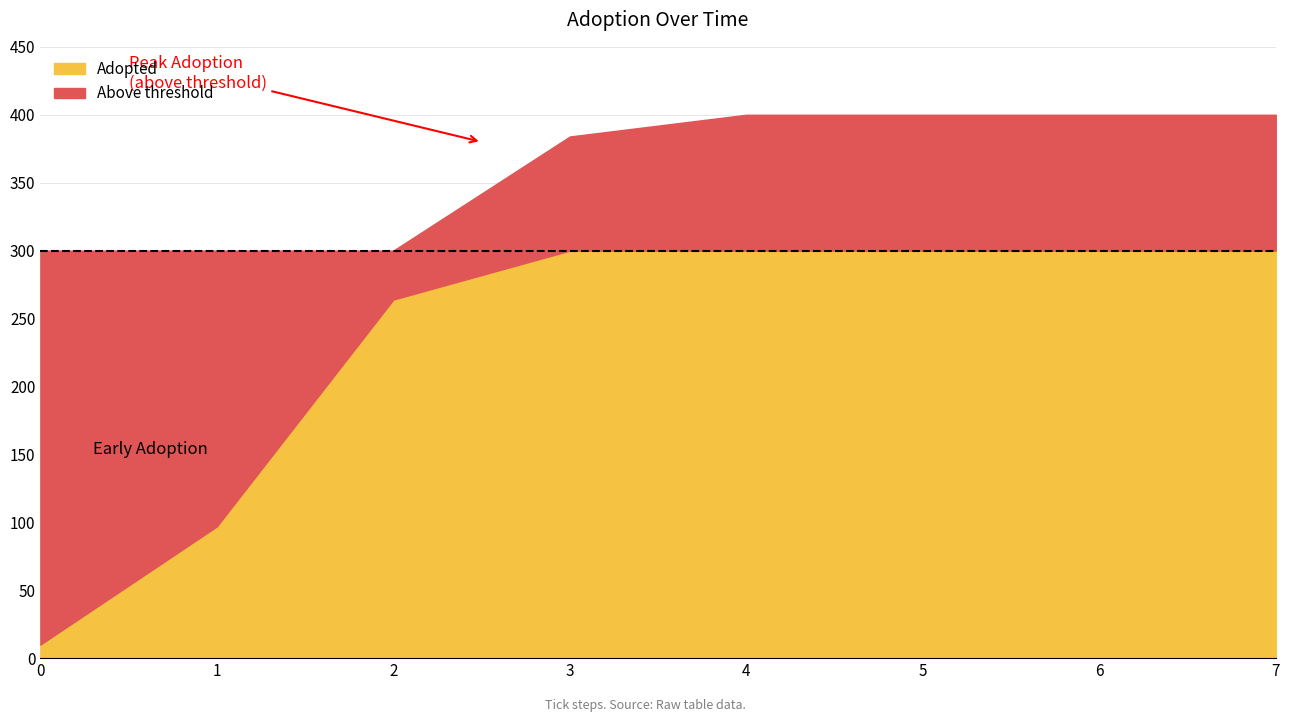

The chart shows a value of 384 at 3. True or false?

True